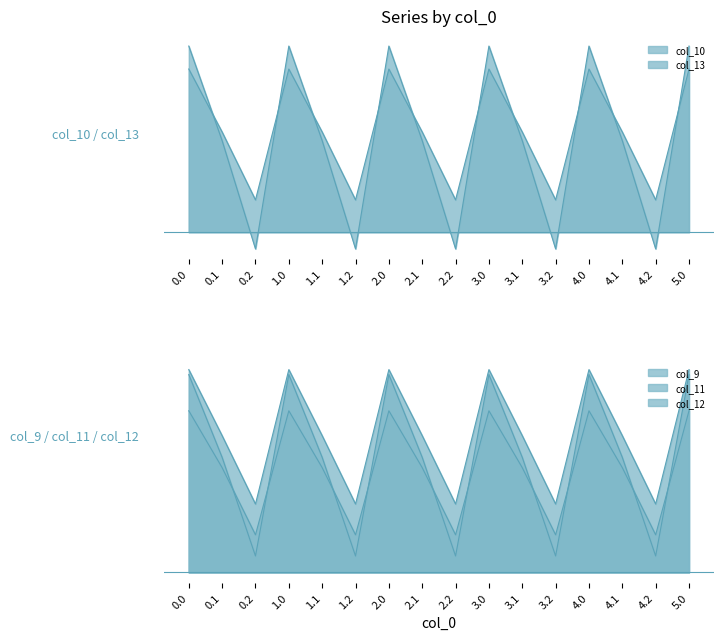

How many interior local peaks does the col_11 series have?

4